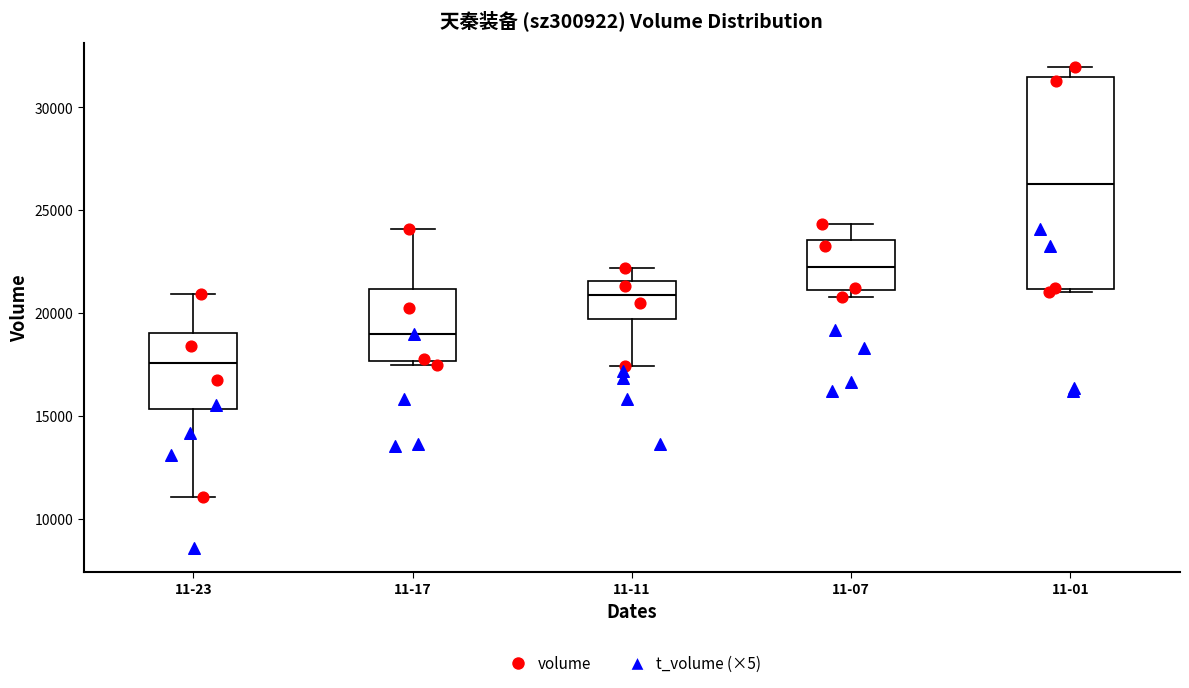

Comparing the boxes themselves (not the whiskers), which one is the tallest?

11-01